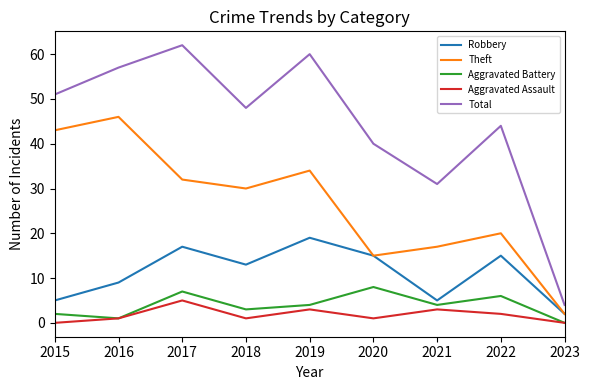

True or false: Total and Theft intersect in this chart.

False